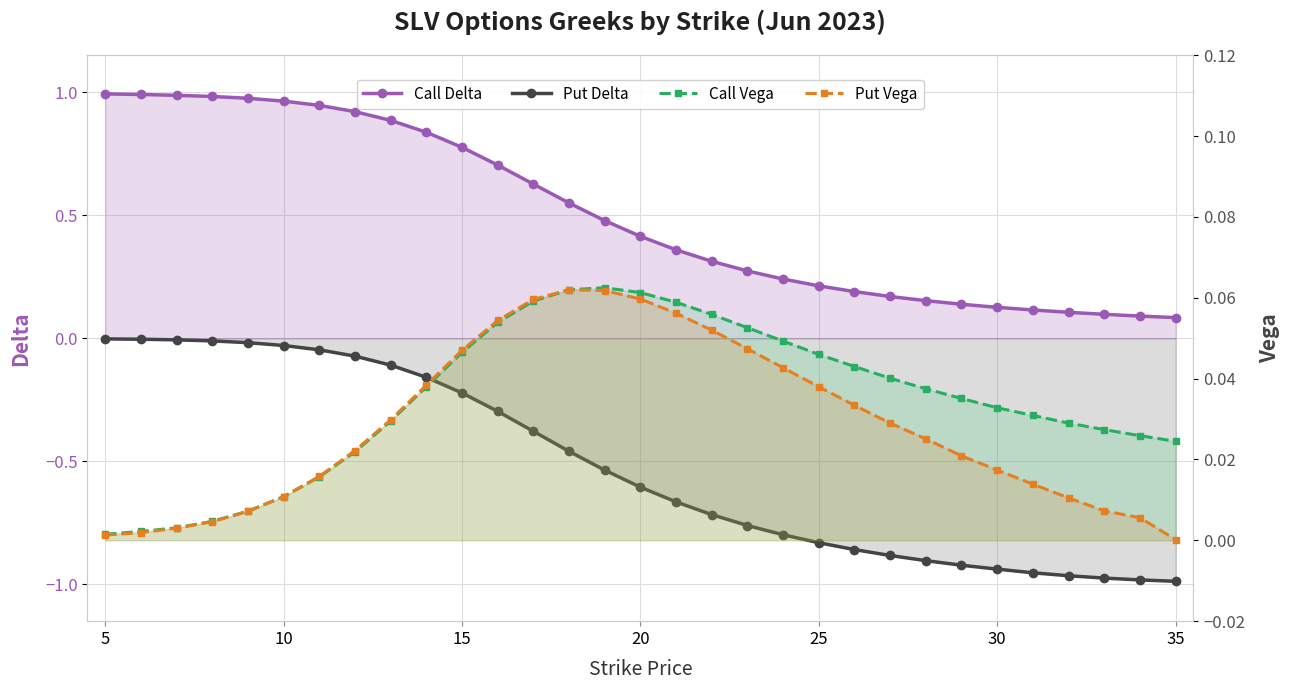

List the series in order of their peak value, highest first.

Call Delta, Call Vega, Put Vega, Put Delta